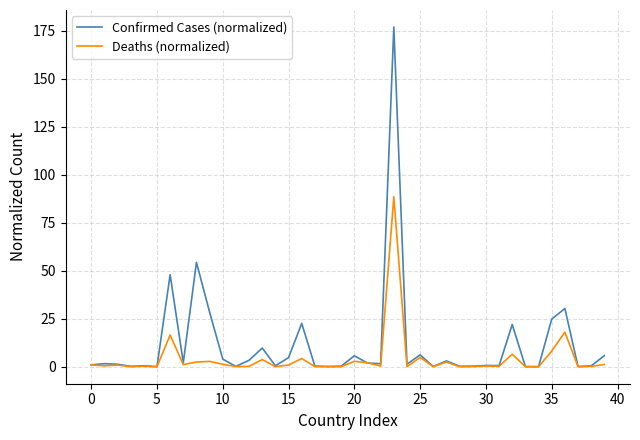

What is the highest value of the Confirmed Cases (normalized) series?

177.0